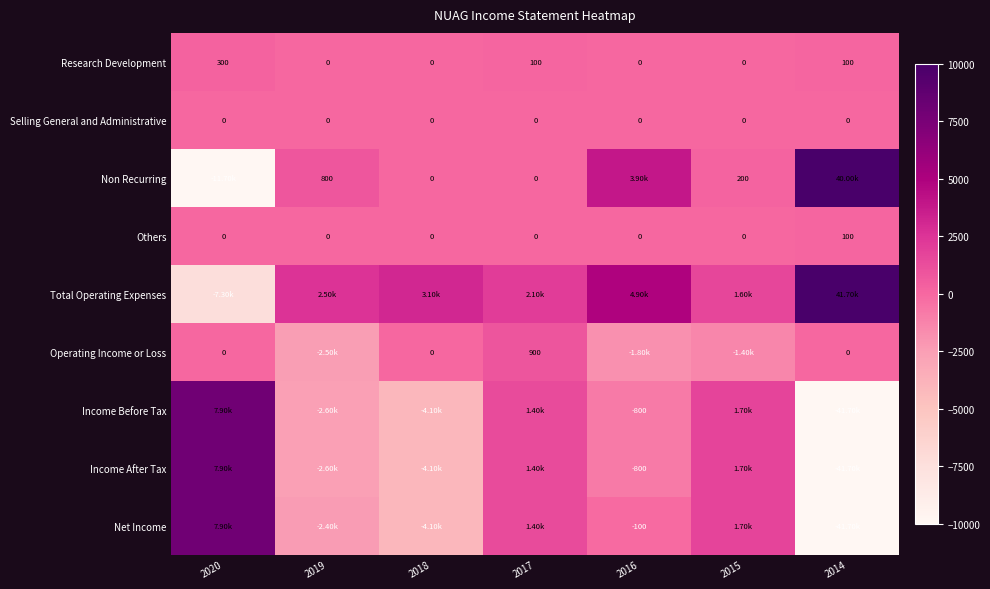

What is the sum of all Others values?

100